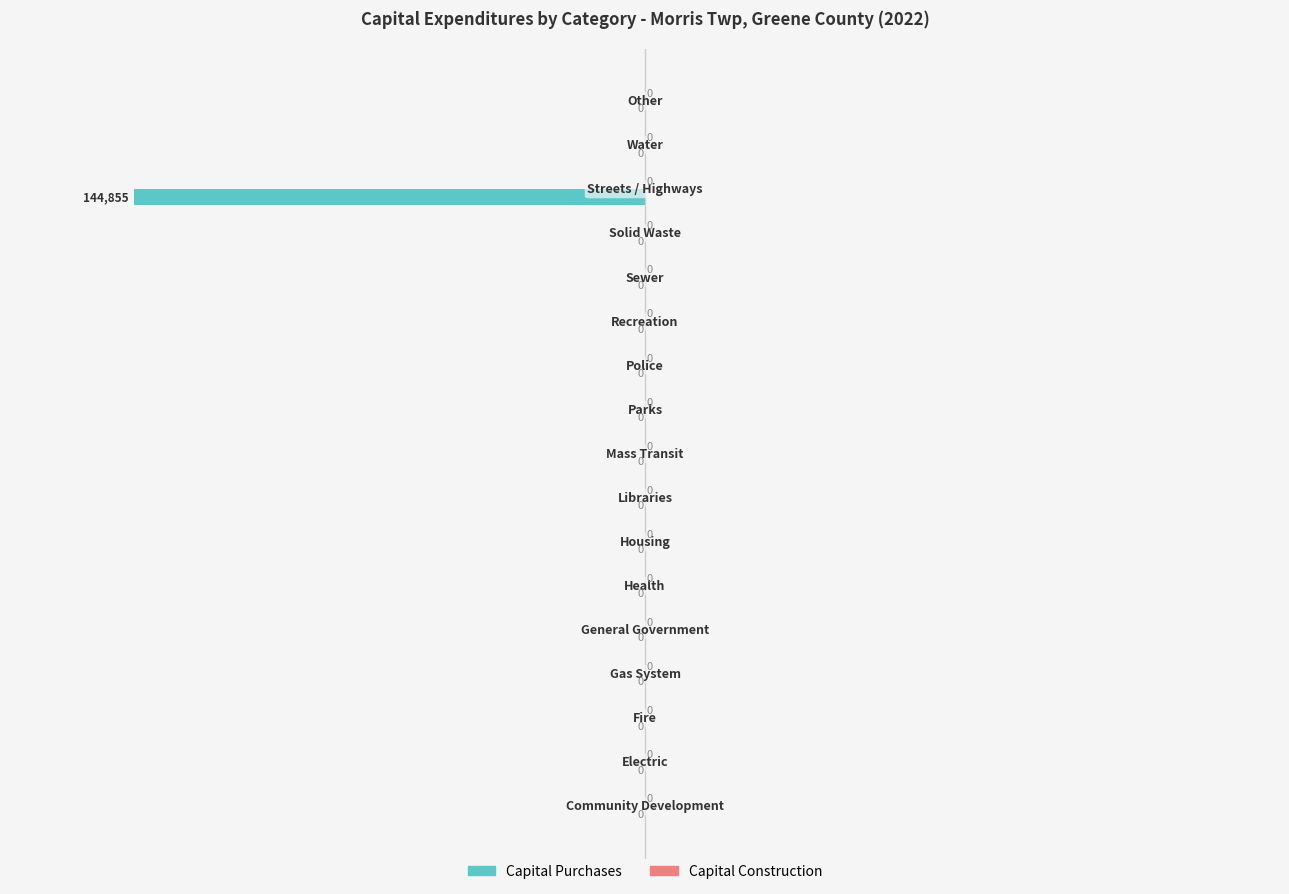

What is the sum of all values?

-144855